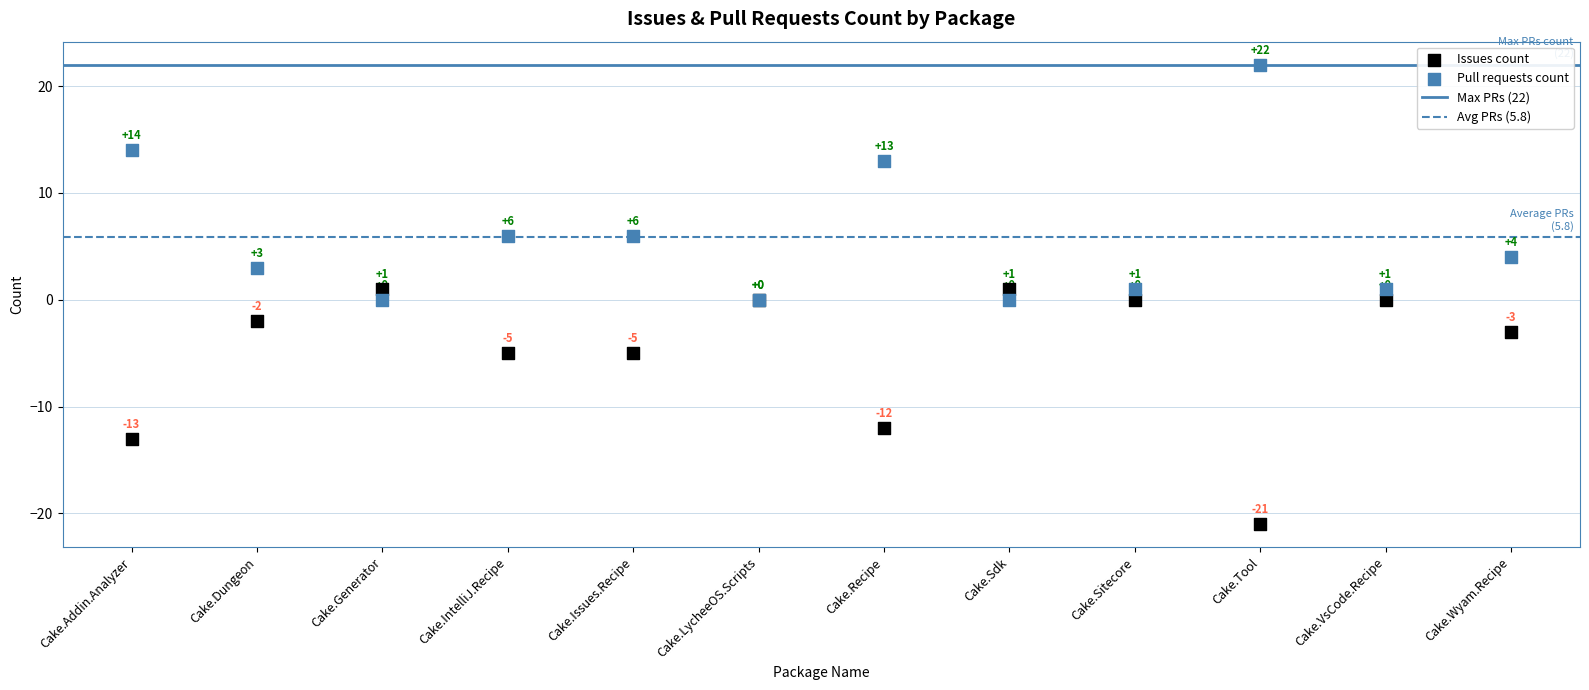

Which series contains the lowest Y value?

Issues count